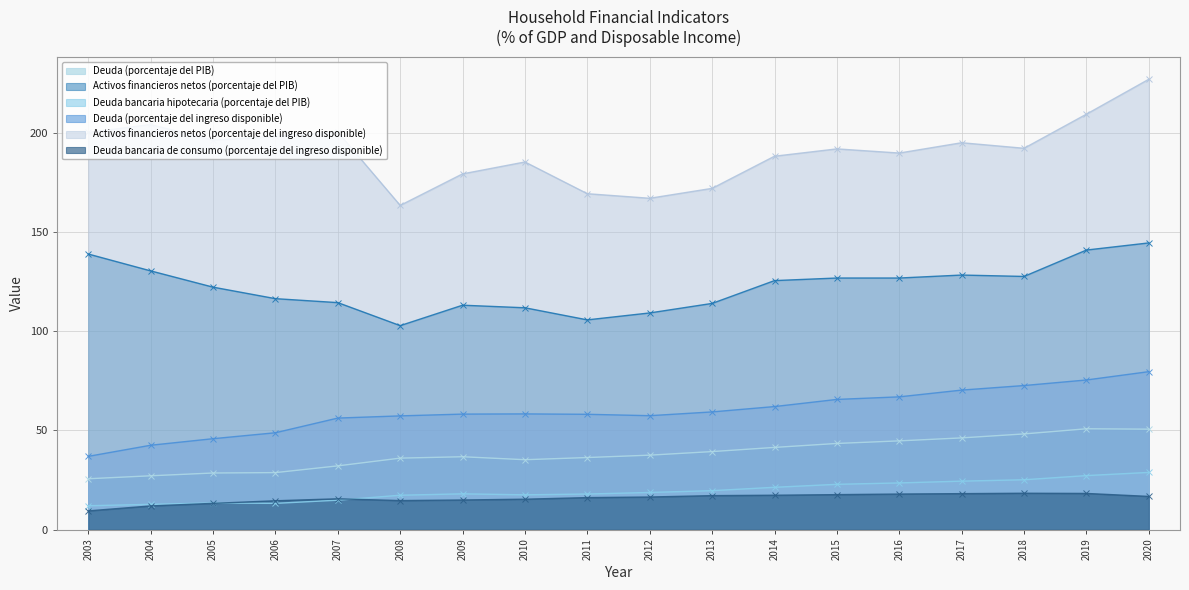

List the series in order of their peak value, highest first.

Activos financieros netos (porcentaje del ingreso disponible), Activos financieros netos (porcentaje del PIB), Deuda (porcentaje del ingreso disponible), Deuda (porcentaje del PIB), Deuda bancaria hipotecaria (porcentaje del PIB), Deuda bancaria de consumo (porcentaje del ingreso disponible)